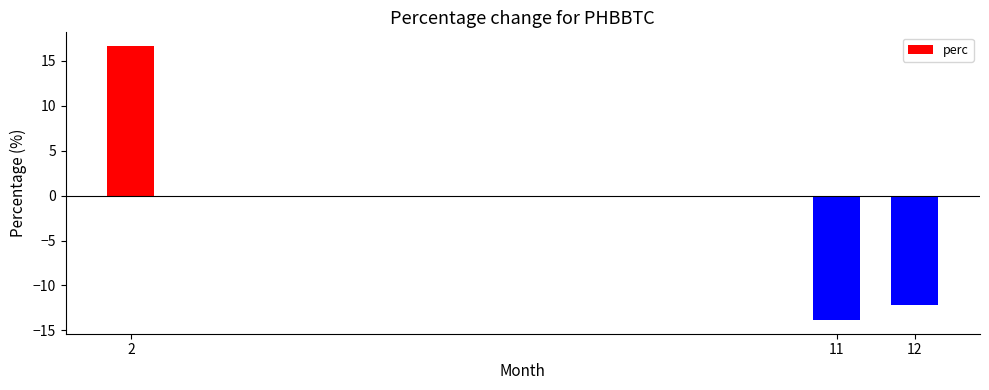

True or false: the data shows -12.2 at 12.

True